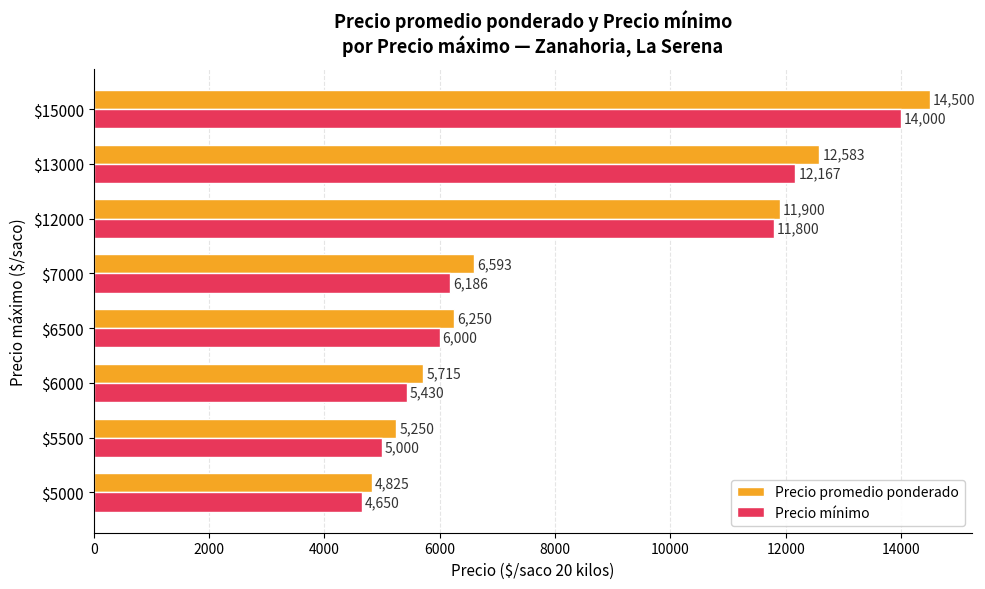

What is the total value across all series at $5500?

10250